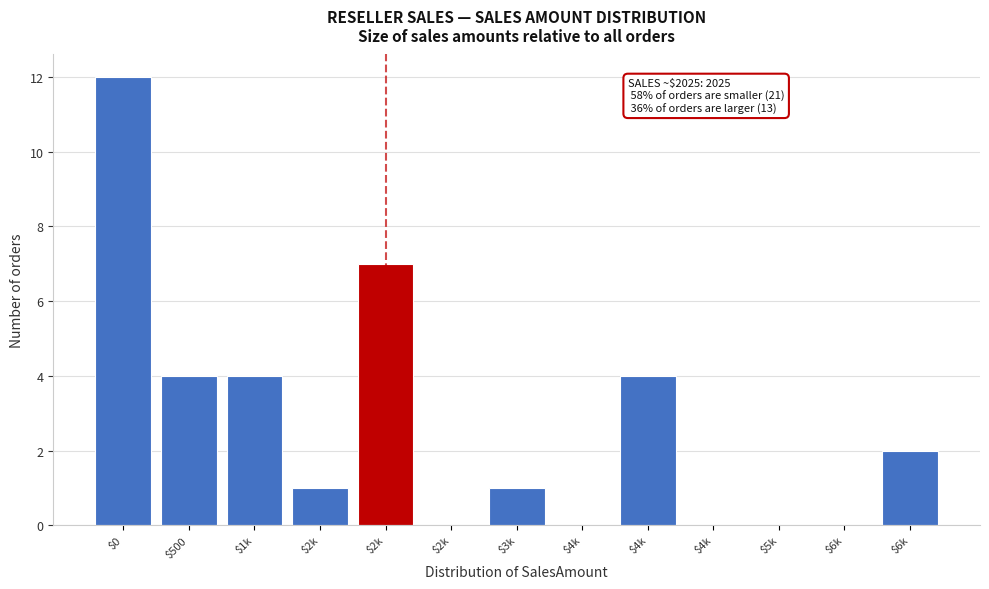

Are the bars horizontal?

No